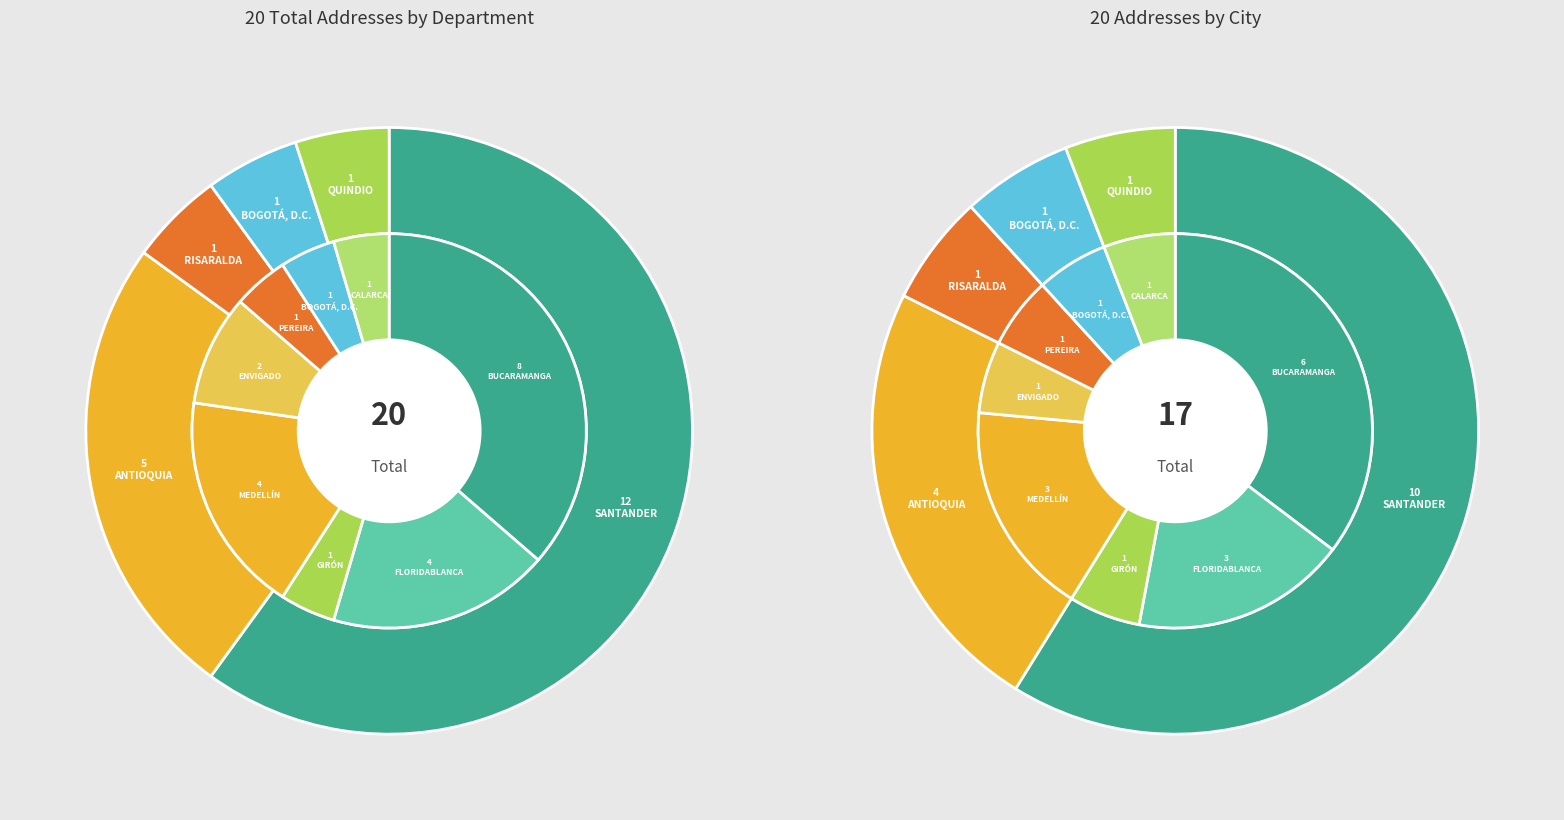

To the nearest percent, what is the average slice percentage?

20%